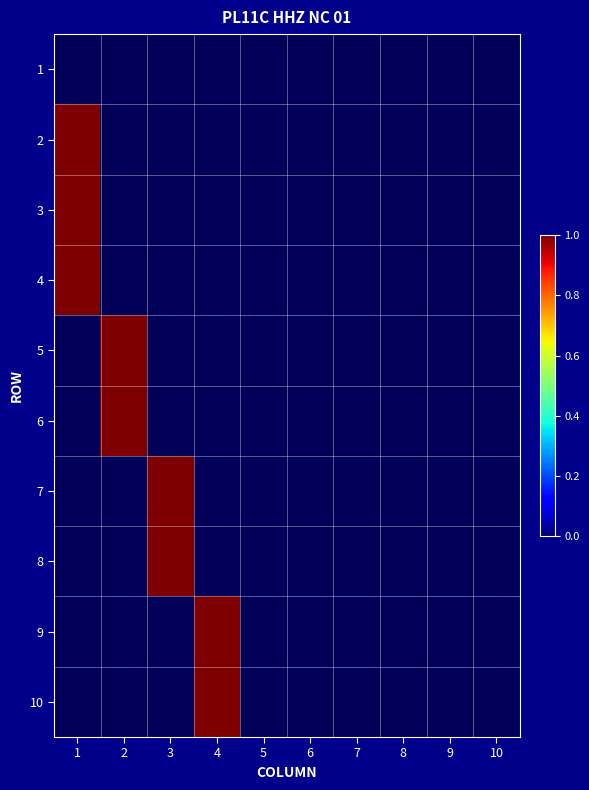

What is the greatest value displayed?

1